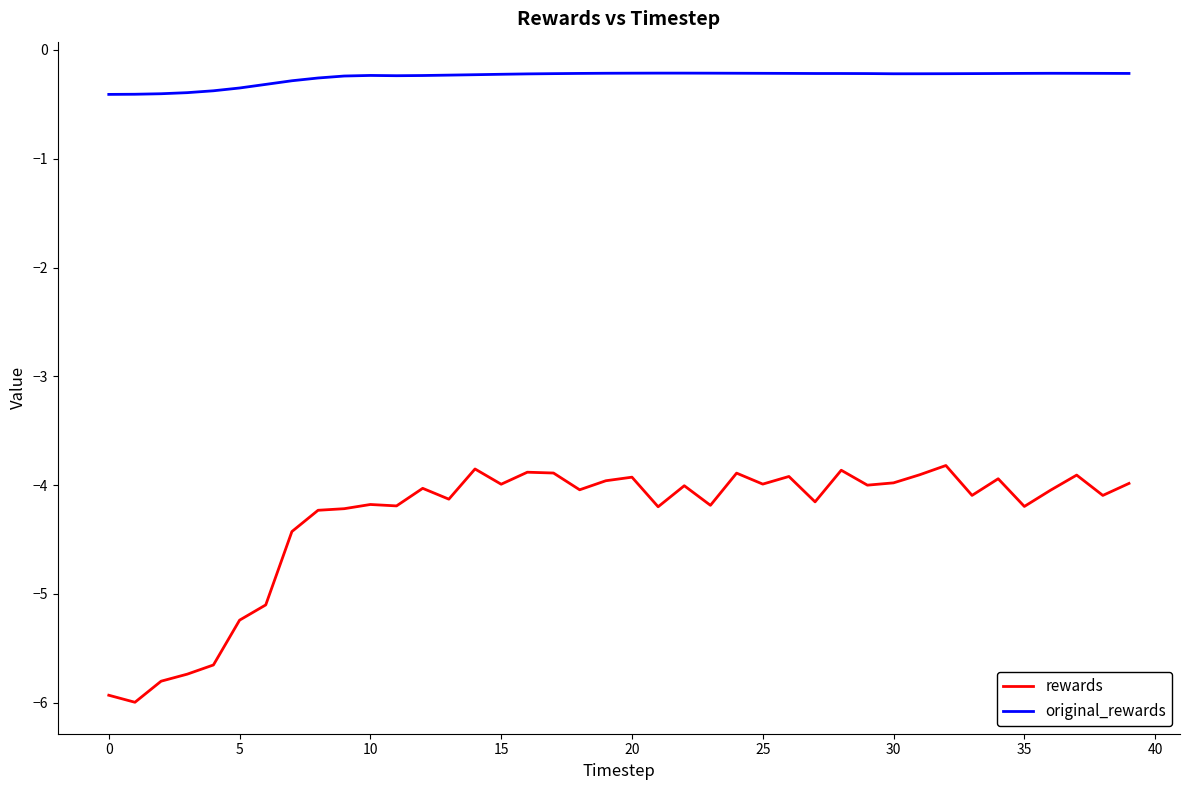

True or false: rewards and original_rewards intersect in this chart.

False